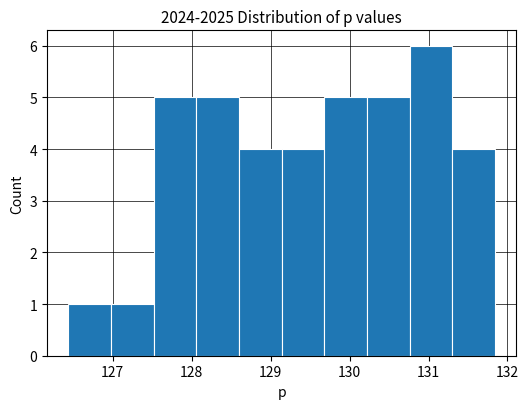

Reading left to right, list every bar in this chart as the range it spans on the x-axis followed by its height. Neither the bar edges nor the heights are printed on the chart, so give them approximately, as read against the axes.

126.4 to 127.0: 1
127.0 to 127.5: 1
127.5 to 128.1: 5
128.1 to 128.6: 5
128.6 to 129.1: 4
129.1 to 129.7: 4
129.7 to 130.2: 5
130.2 to 130.8: 5
130.8 to 131.3: 6
131.3 to 131.8: 4